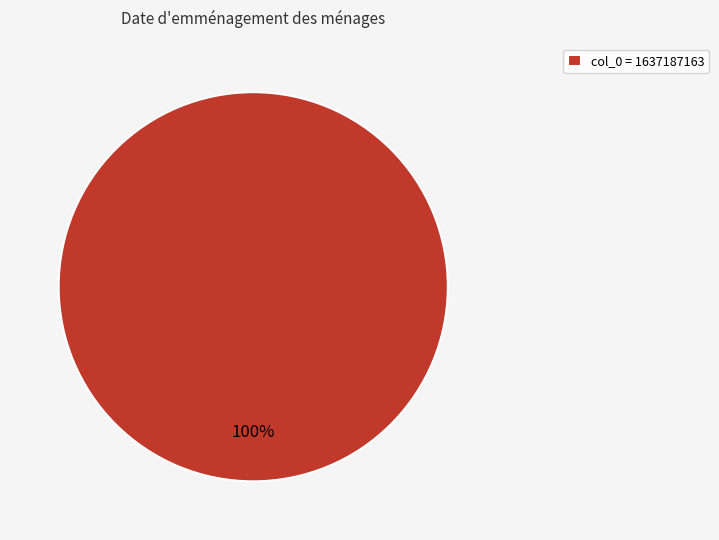

Rank the categories by value from lowest to highest.

col_0 = 1637187163